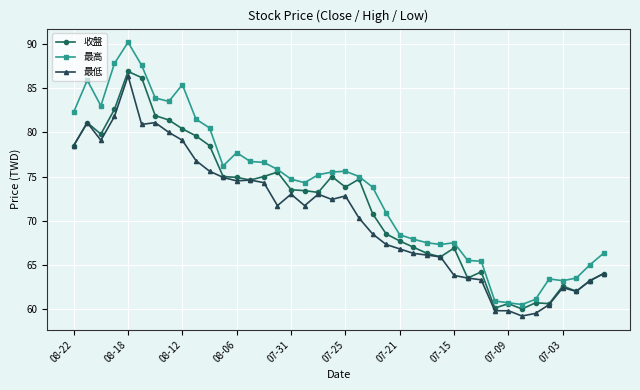

List the series in order of their peak value, lowest first.

最低, 收盤, 最高